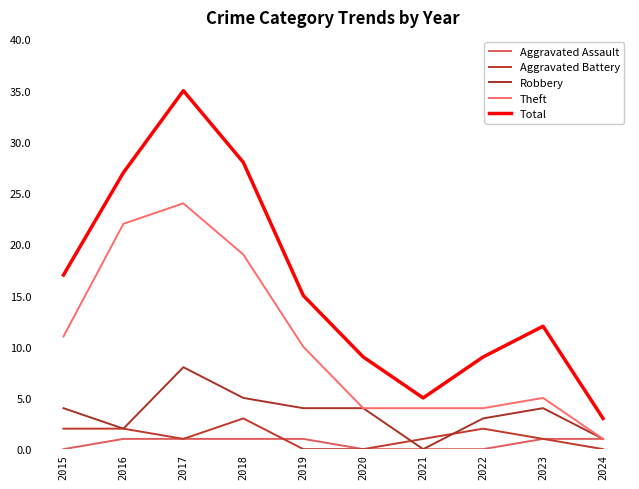

Reading left to right, extract all data points from this chart.

Aggravated Assault: 2015=0	2016=1	2017=1	2018=1	2019=1	2020=0	2021=0	2022=0	2023=1	2024=1
Aggravated Battery: 2015=2	2016=2	2017=1	2018=3	2019=0	2020=0	2021=1	2022=2	2023=1	2024=0
Robbery: 2015=4	2016=2	2017=8	2018=5	2019=4	2020=4	2021=0	2022=3	2023=4	2024=1
Theft: 2015=11	2016=22	2017=24	2018=19	2019=10	2020=4	2021=4	2022=4	2023=5	2024=1
Total: 2015=17	2016=27	2017=35	2018=28	2019=15	2020=9	2021=5	2022=9	2023=12	2024=3